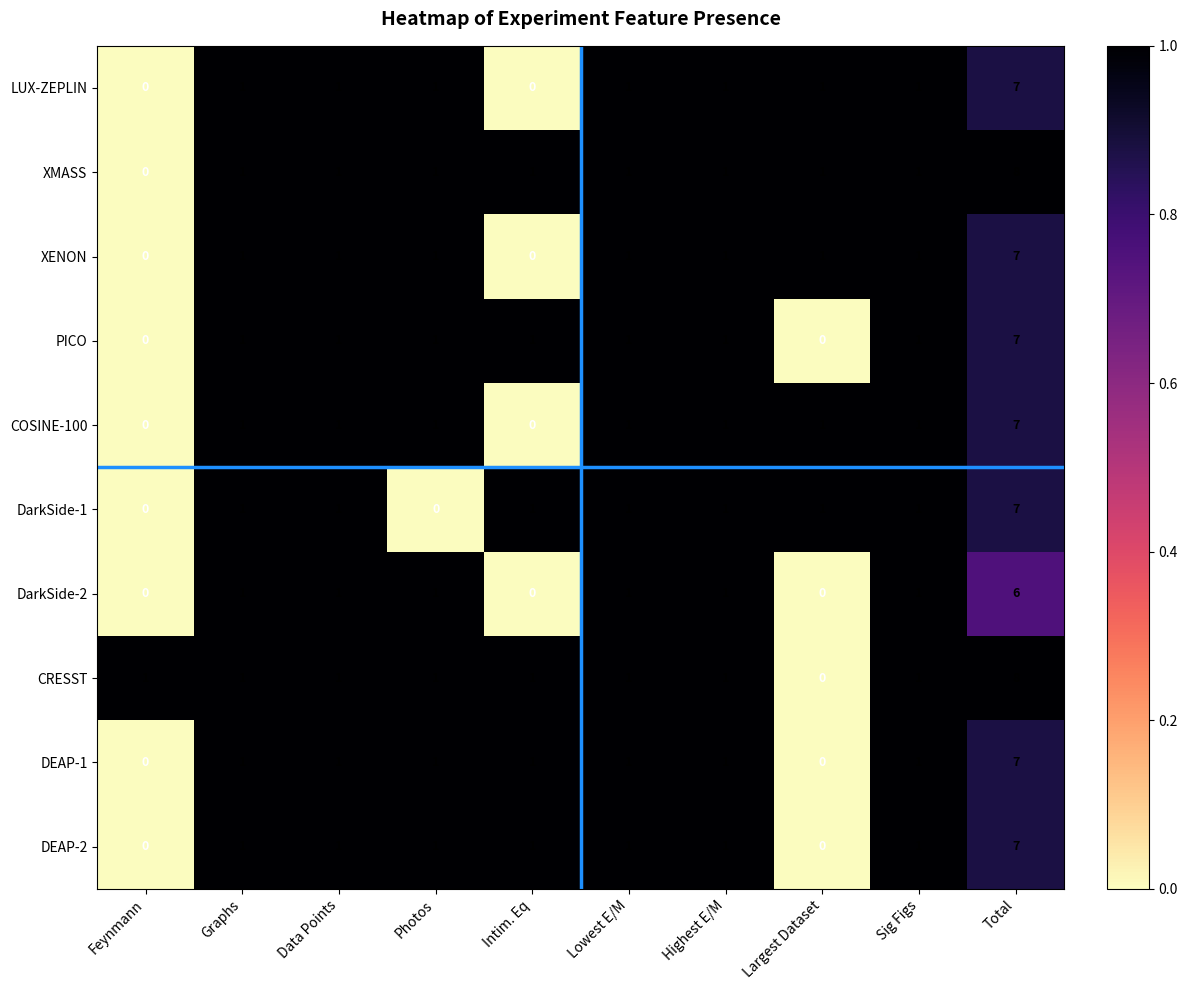

What is the sum of all DarkSide-1 values?

14